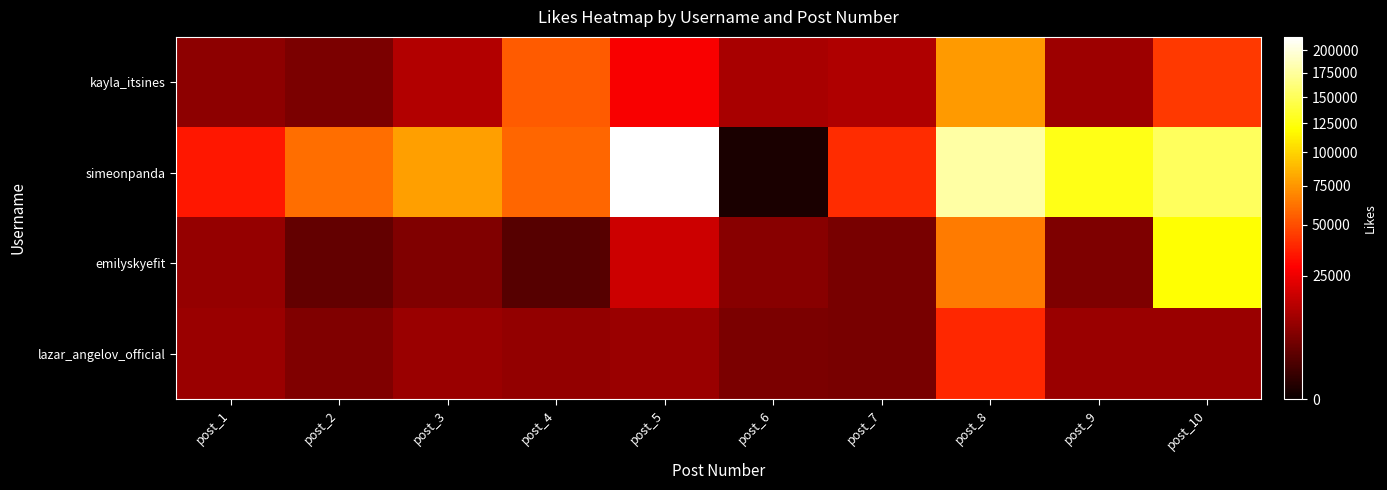

At which category is the sum across all series the highest?

post_8